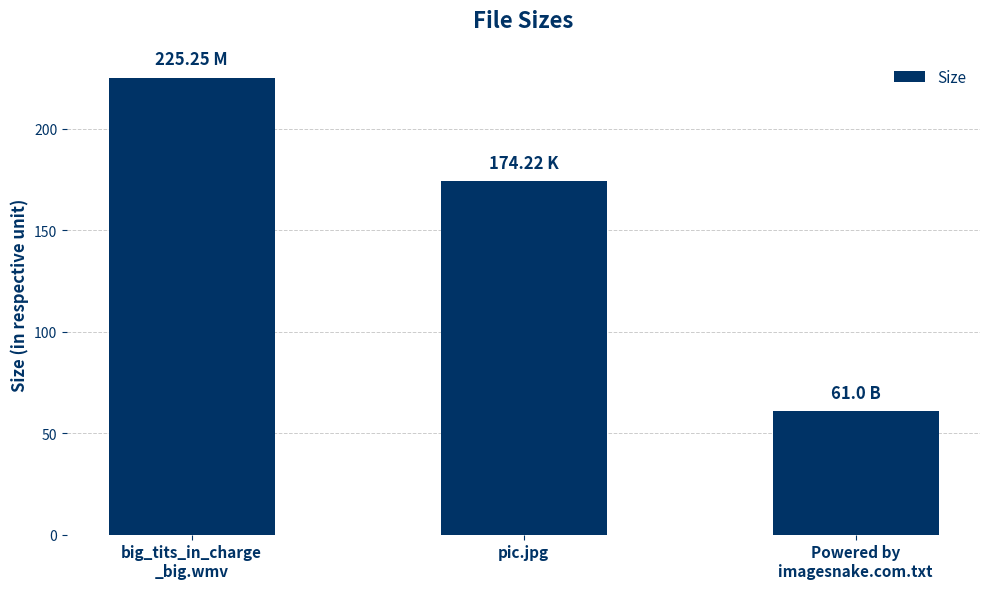

True or false: the data shows 133.2 at big_tits_in_charge
_big.wmv.

False